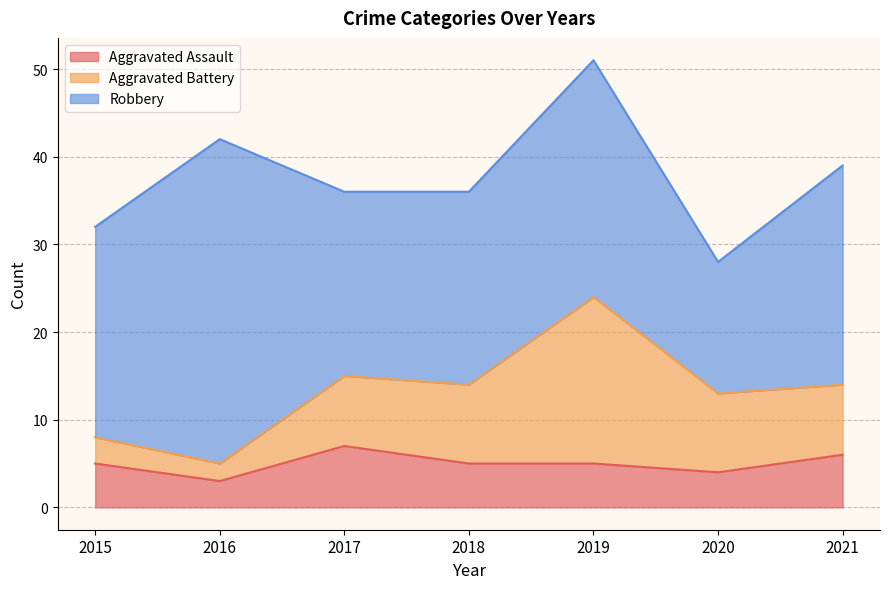

At which label does Robbery first exceed 24?

2016